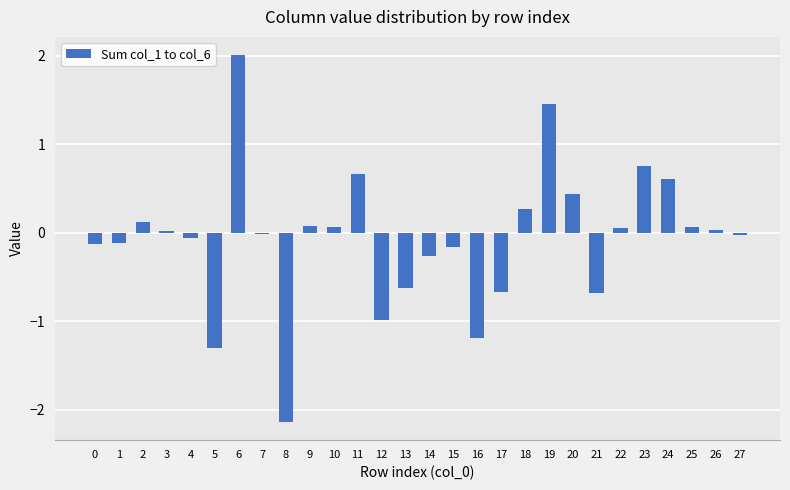

At which label does the data first exceed 0?

2